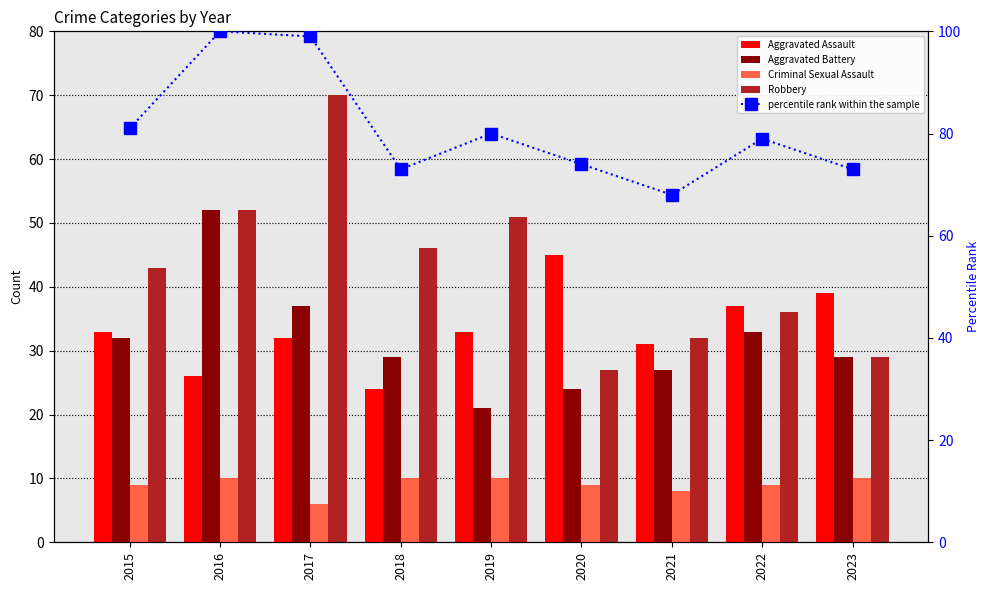

The value of Aggravated Battery at 2017 is 37. True or false?

True